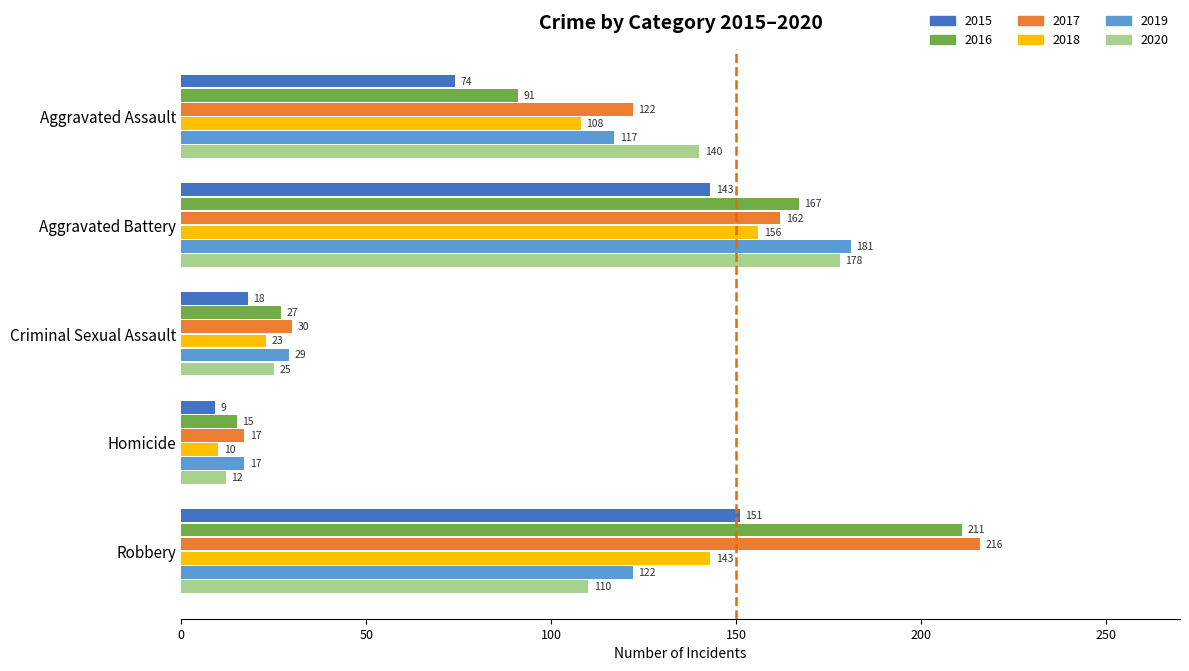

List the series in order of their peak value, highest first.

2017, 2016, 2019, 2020, 2018, 2015